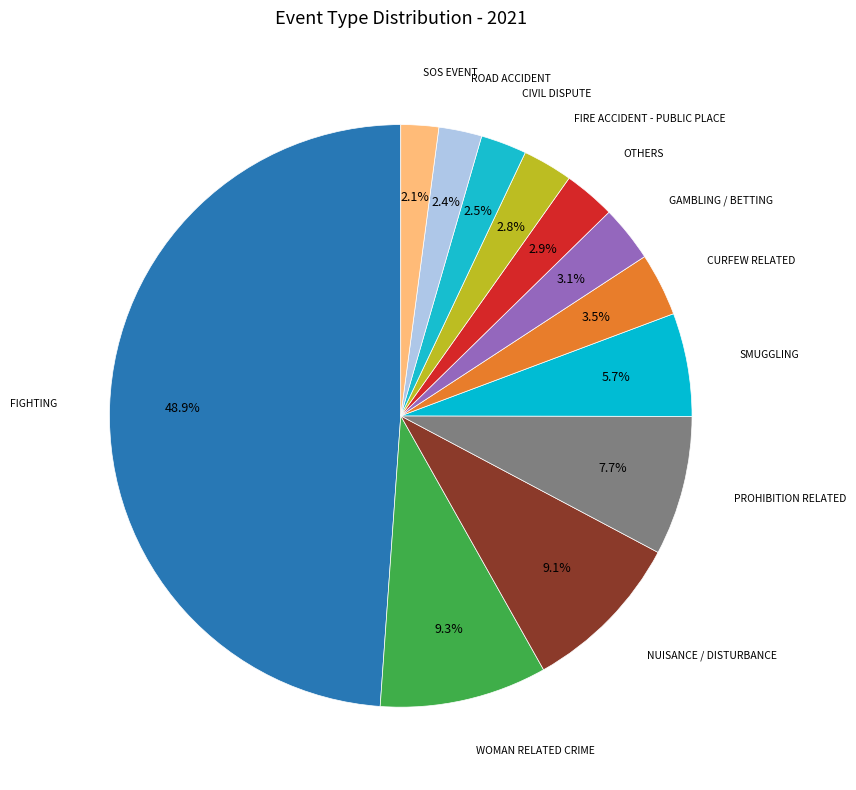

Count the number of slices in the pie.

12